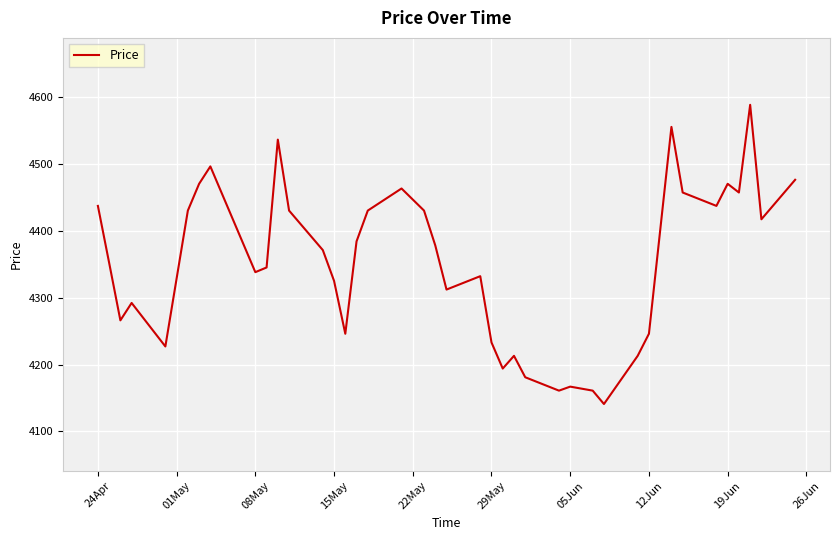

What is the difference between the maximum and minimum values?

447